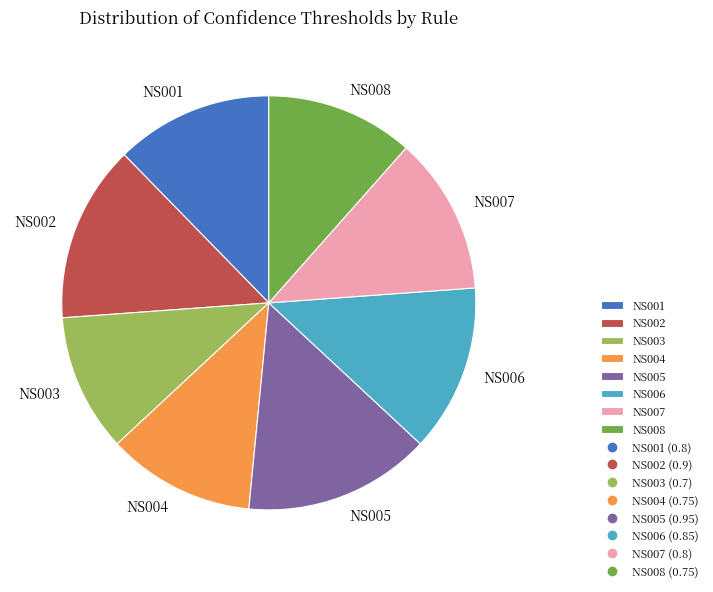

Do NS004 and NS002 together represent more than half of the pie?

No